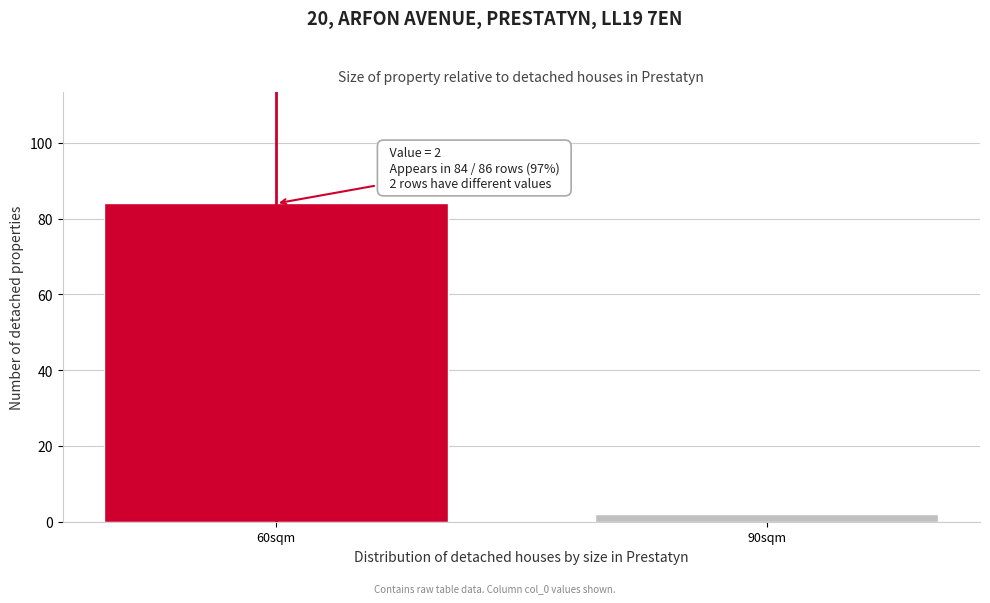

Reading left to right, extract all data points from this chart.

60sqm=84	90sqm=2